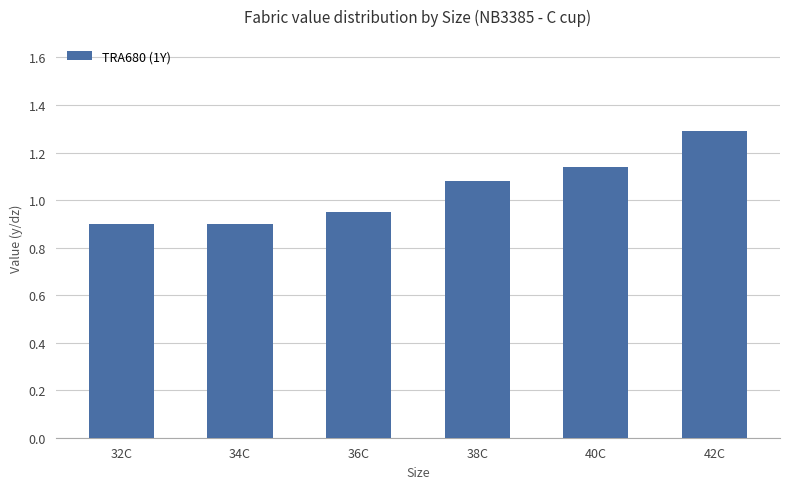

What is the average value?

1.0